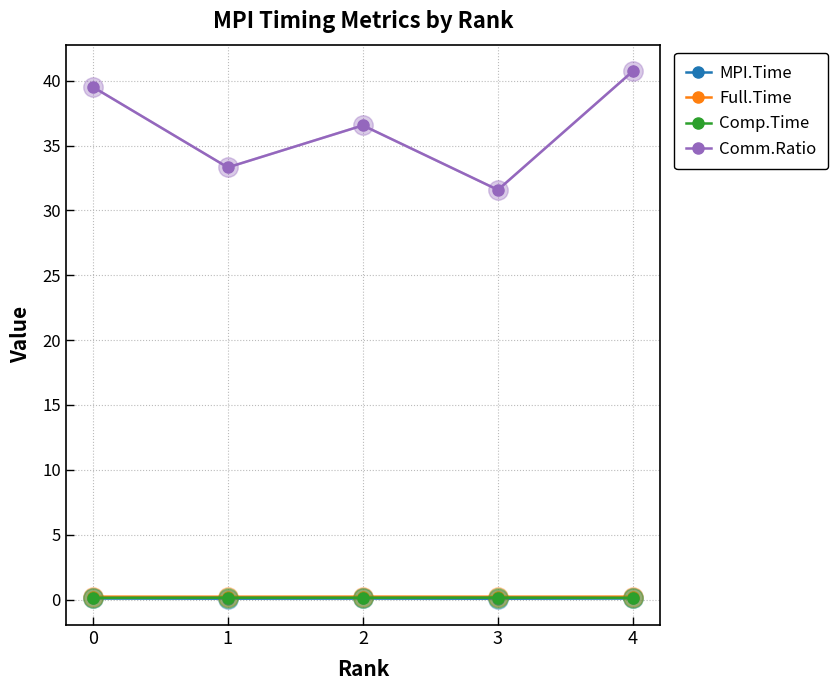

True or false: MPI.Time and Comm.Ratio intersect in this chart.

False